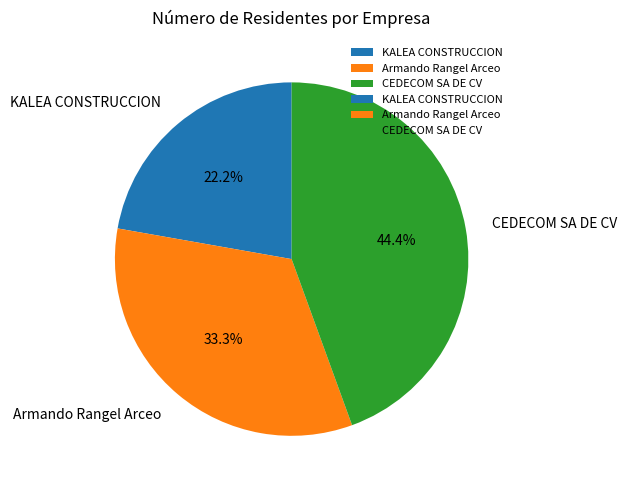

Which slice is the largest?

CEDECOM SA DE CV